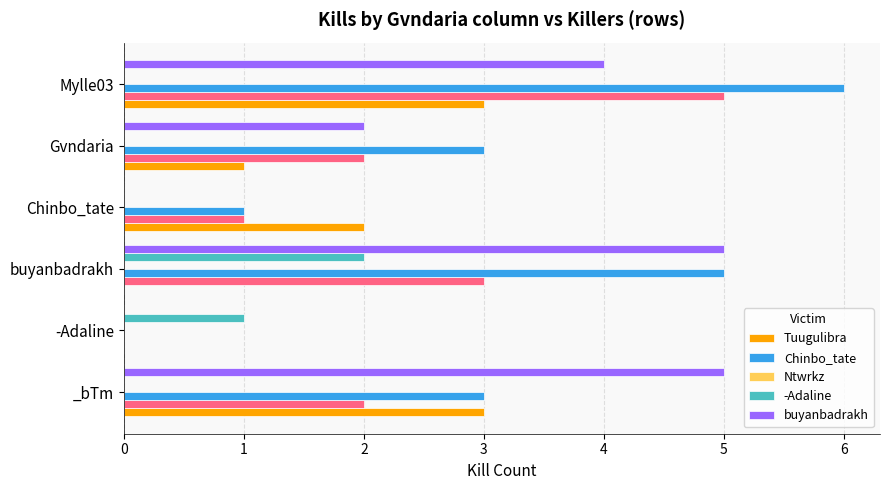

Does the chart contain any negative values?

No